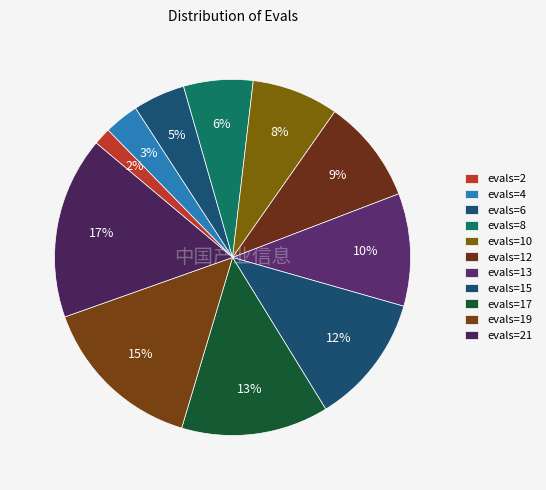

True or false: evals=15 accounts for 21% of the total.

False